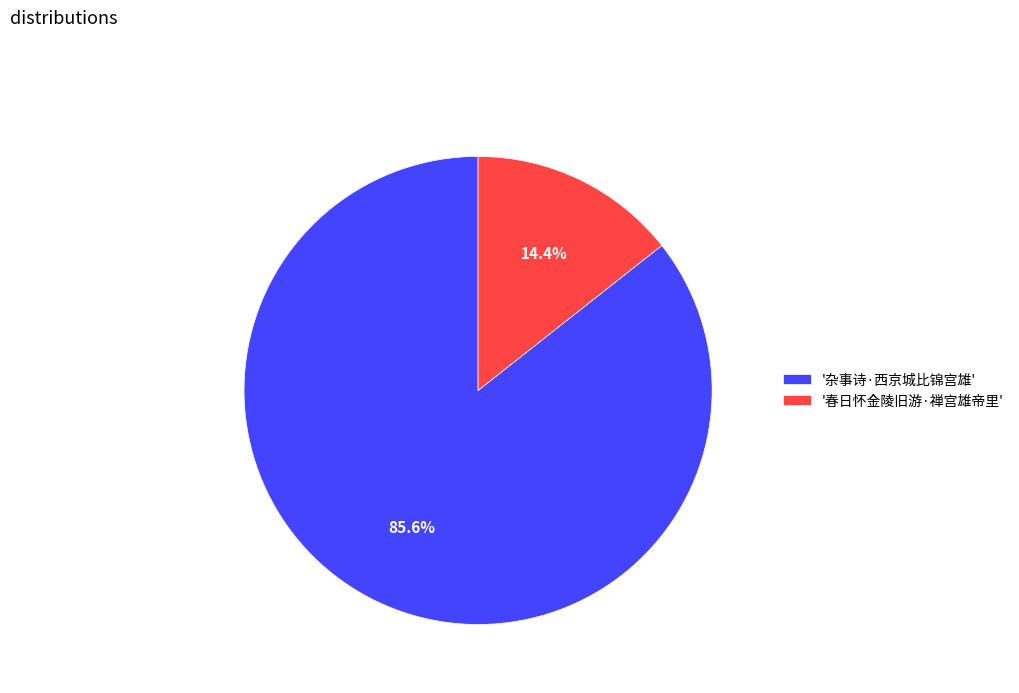

Which category accounts for the majority?

'杂事诗·西京城比锦宫雄'